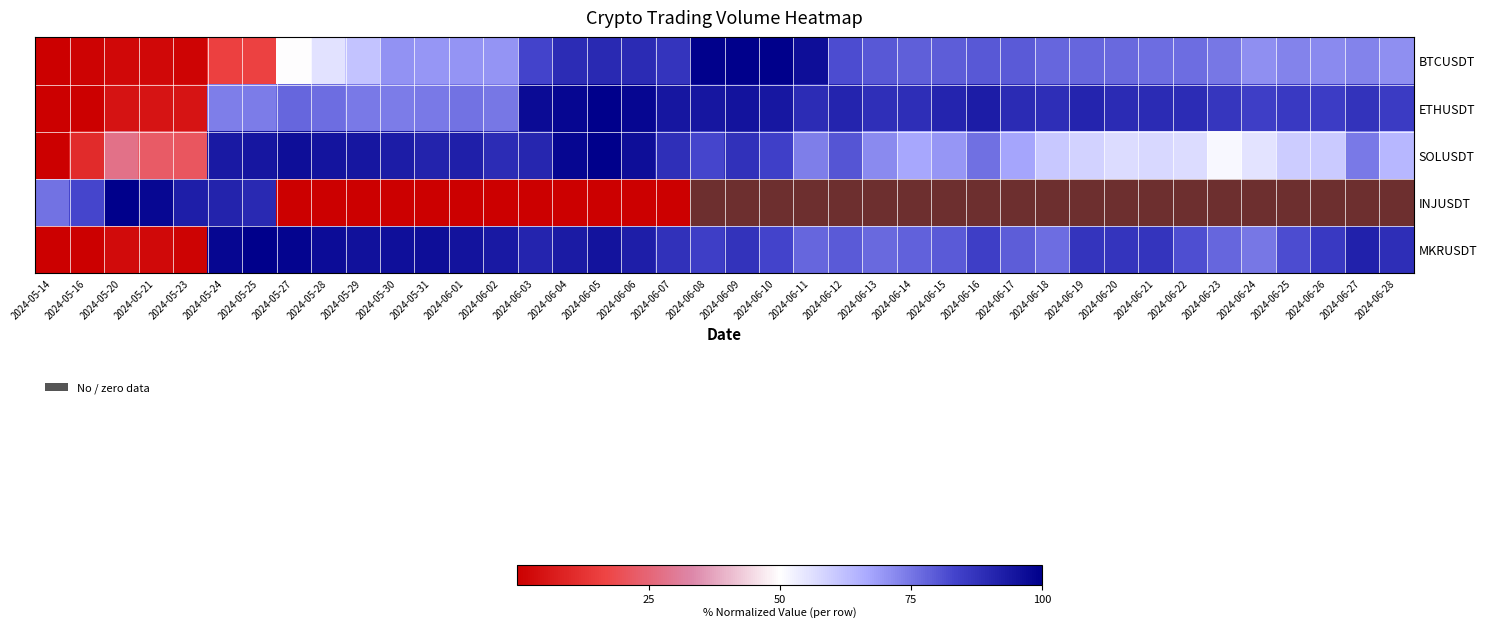

At 2024-05-21, list the series in order from smallest to largest.

BTCUSDT, MKRUSDT, ETHUSDT, SOLUSDT, INJUSDT